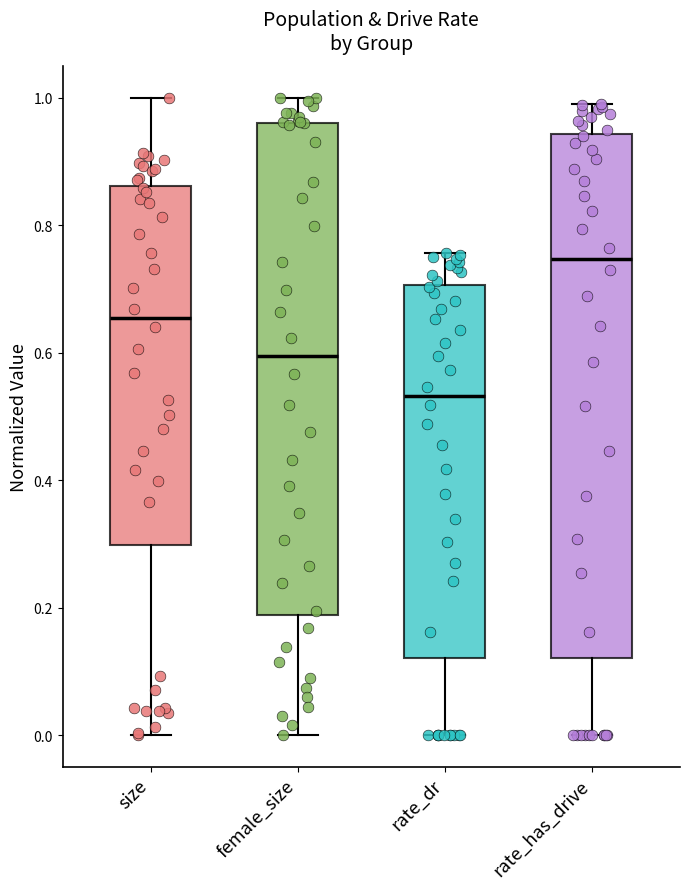

Reading left to right, transcribe this box plot: for each box, give where its median line is, the range the box spans, and where its two whiskers end, as read against the y-axis. The values are not printed on the chart, so give them approximately, as read against the axis.

size: median 0.66, box 0.30 to 0.86, whiskers 0.00 to 1.00
female_size: median 0.60, box 0.18 to 0.96, whiskers 0.00 to 1.00
rate_dr: median 0.54, box 0.12 to 0.70, whiskers 0.00 to 0.76
rate_has_drive: median 0.74, box 0.12 to 0.94, whiskers 0.00 to 1.00